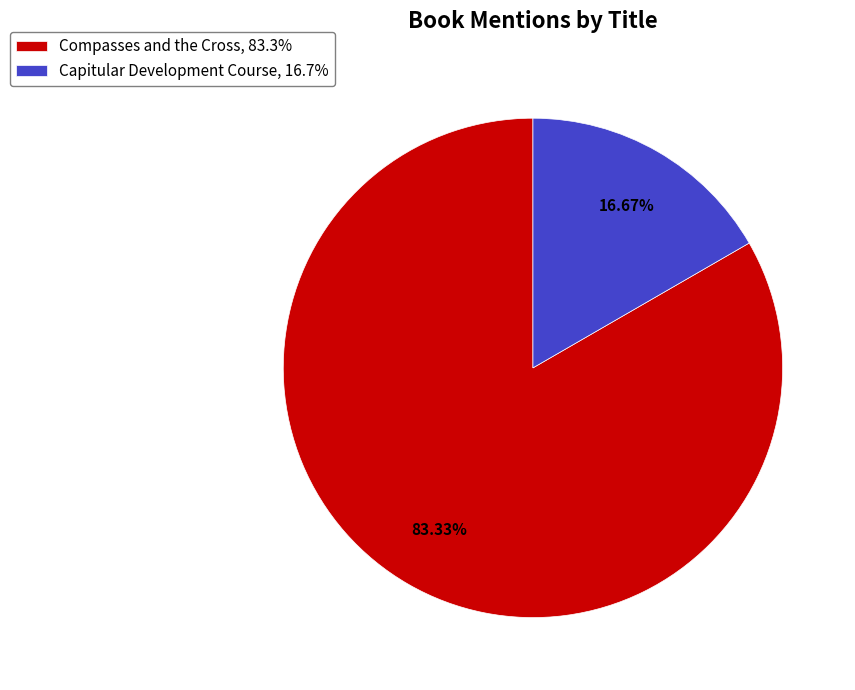

What percentage is the Capitular Development Course slice, to the nearest percent?

17%